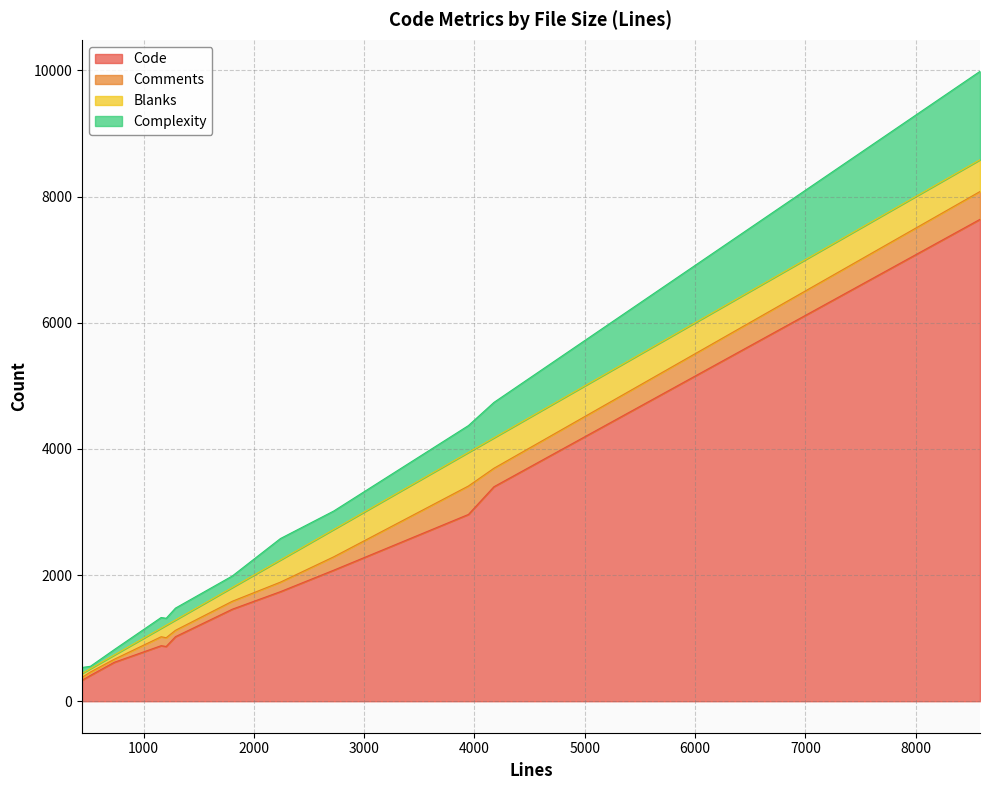

Which series has the largest total across all categories?

Code